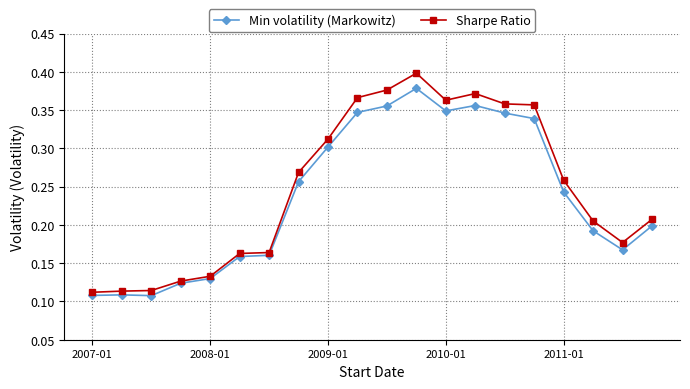

Rank the series by their maximum value, from lowest to highest.

Min volatility (Markowitz), Sharpe Ratio